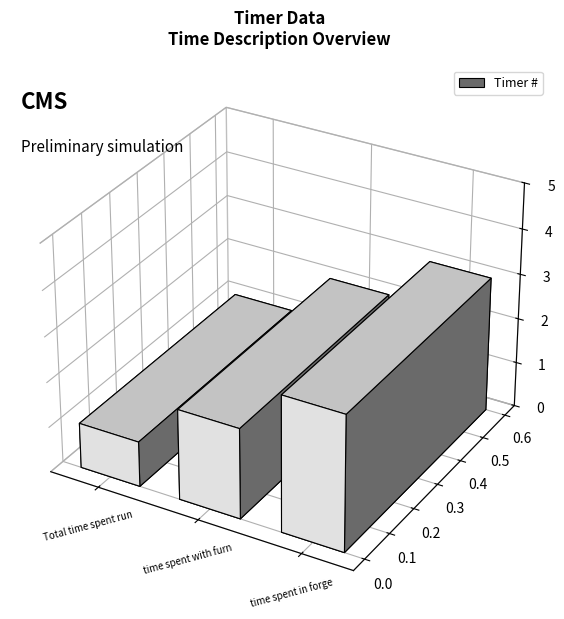

How many data points are less than 2?

1